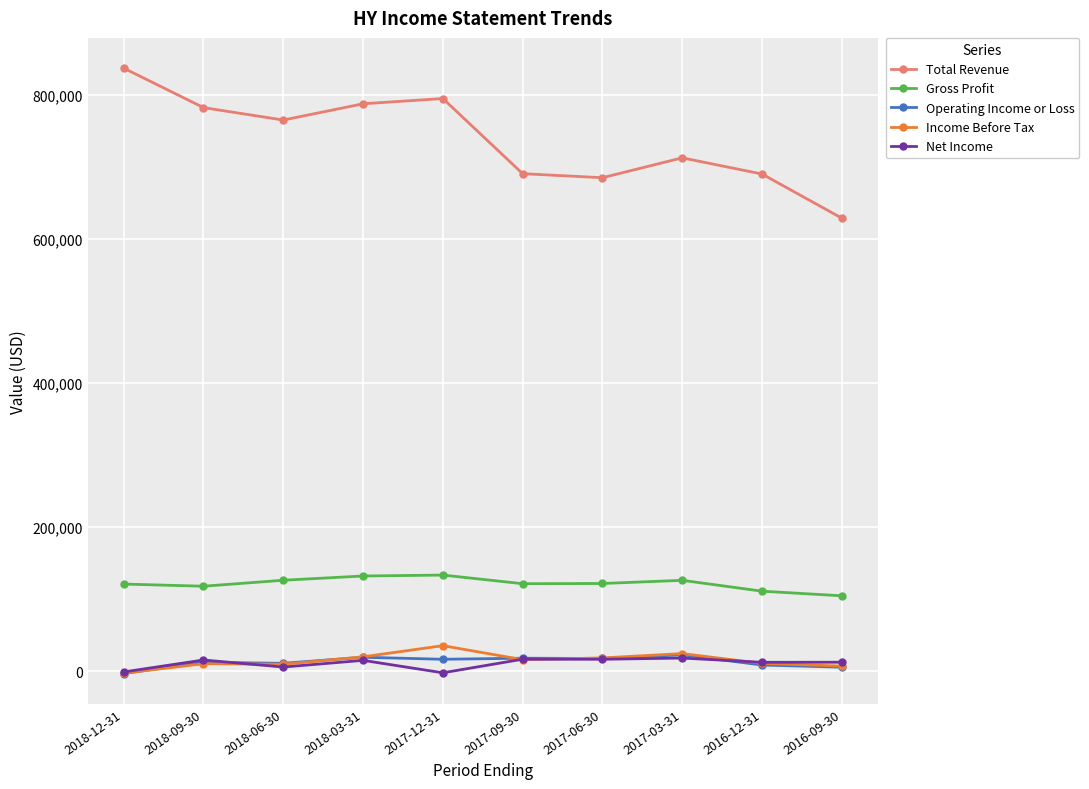

The Total Revenue series shows 765600 at 2018-06-30. True or false?

True